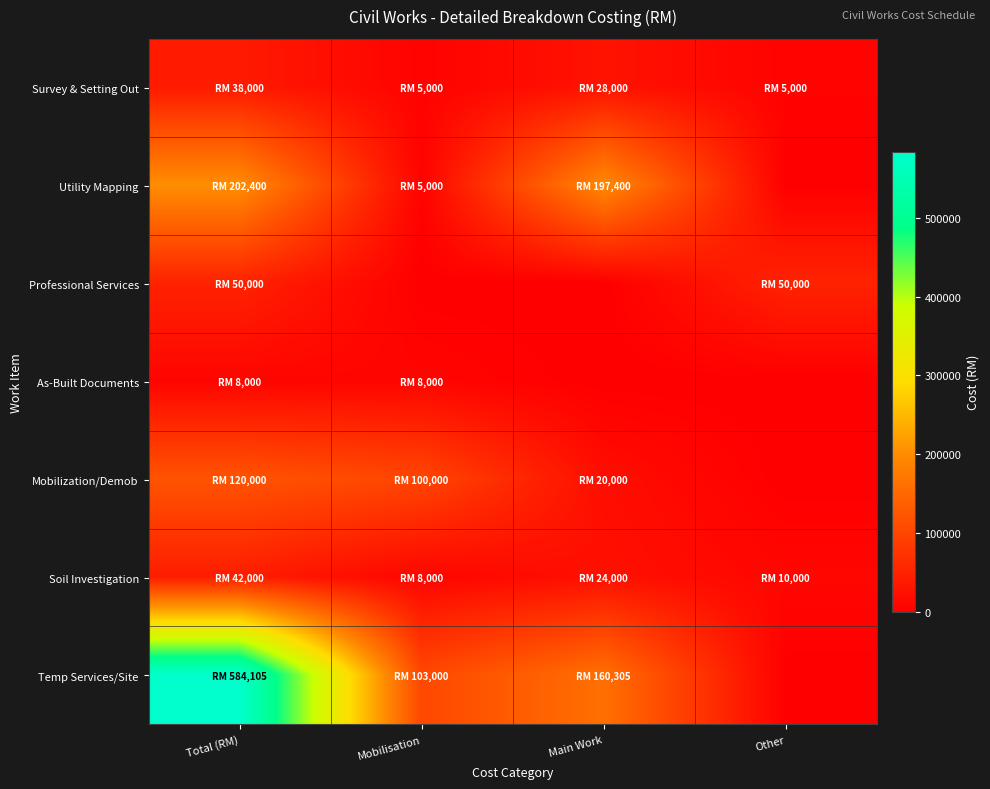

Reading left to right, what are all the values shown in this chart?

Survey & Setting Out: Total (RM)=38000	Mobilisation=5000	Main Work=28000	Other=5000
Utility Mapping: Total (RM)=202400	Mobilisation=5000	Main Work=197400	Other=0
Professional Services: Total (RM)=50000	Mobilisation=0	Main Work=0	Other=50000
As-Built Documents: Total (RM)=8000	Mobilisation=8000	Main Work=0	Other=0
Mobilization/Demob: Total (RM)=120000	Mobilisation=100000	Main Work=20000	Other=0
Soil Investigation: Total (RM)=42000	Mobilisation=8000	Main Work=24000	Other=10000
Temp Services/Site: Total (RM)=584105	Mobilisation=103000	Main Work=160305	Other=0